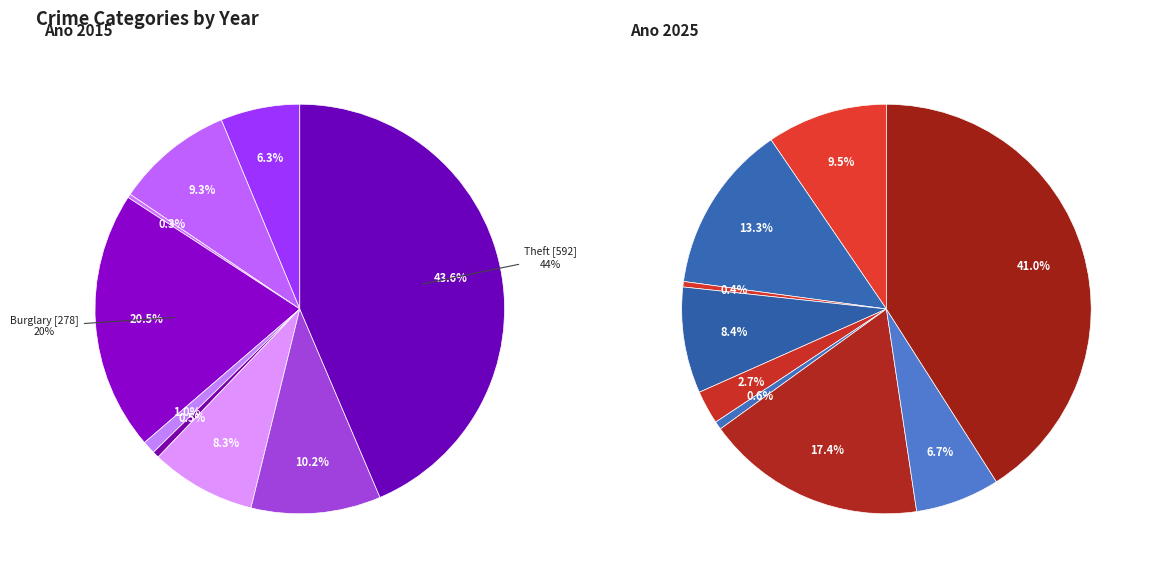

Is Motor Vehicle Theft the majority of the pie?

No